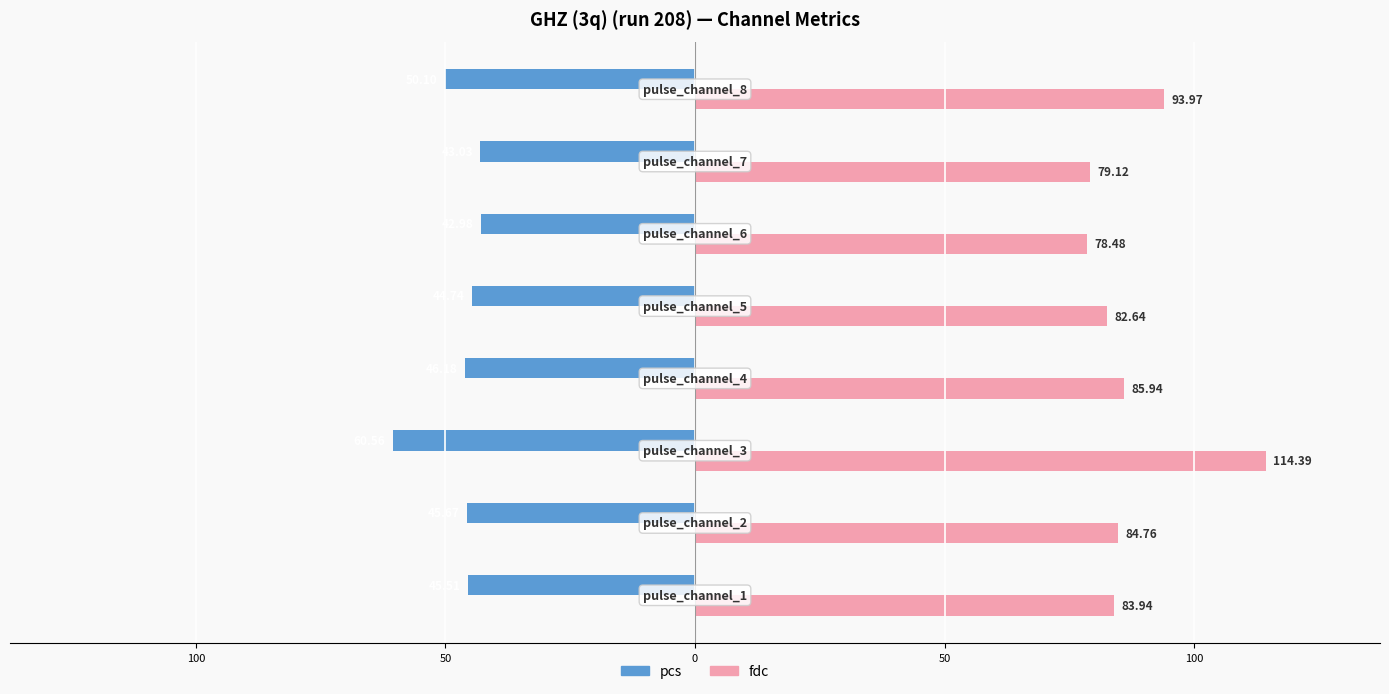

What is the difference between the maximum and minimum values in the pcs series?

17.6